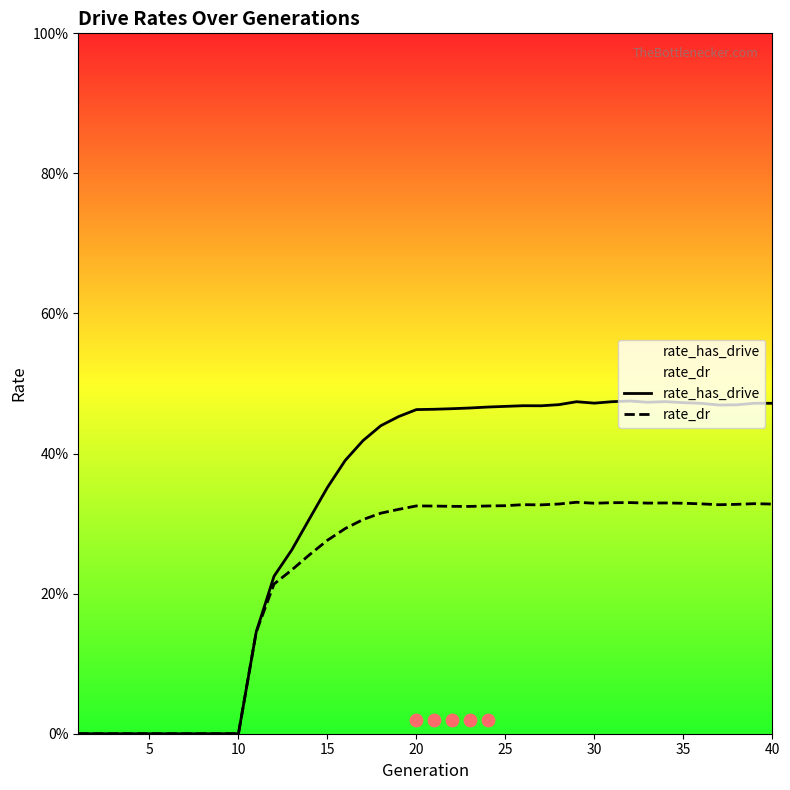

Which series reaches the maximum Y coordinate?

rate_has_drive